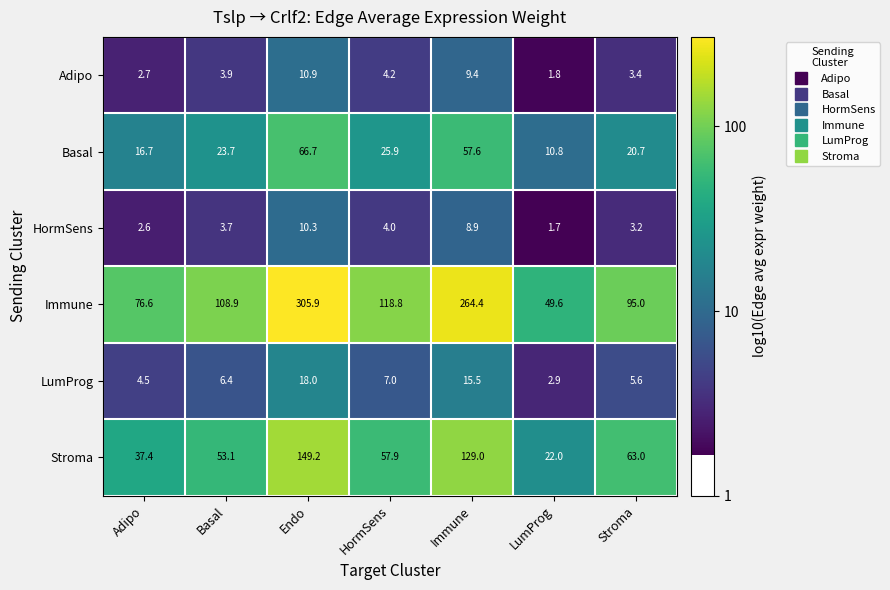

Rank the series at Basal from highest to lowest value.

Immune, Stroma, Basal, LumProg, Adipo, HormSens